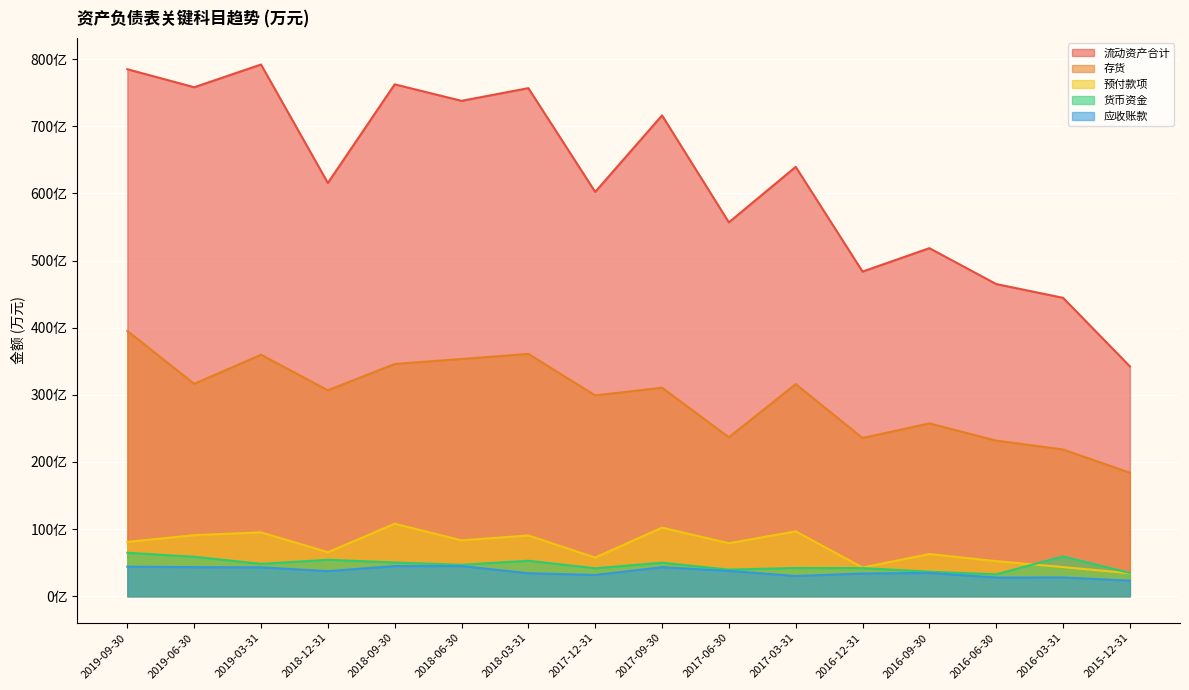

What is the maximum value shown in the chart?

7919604